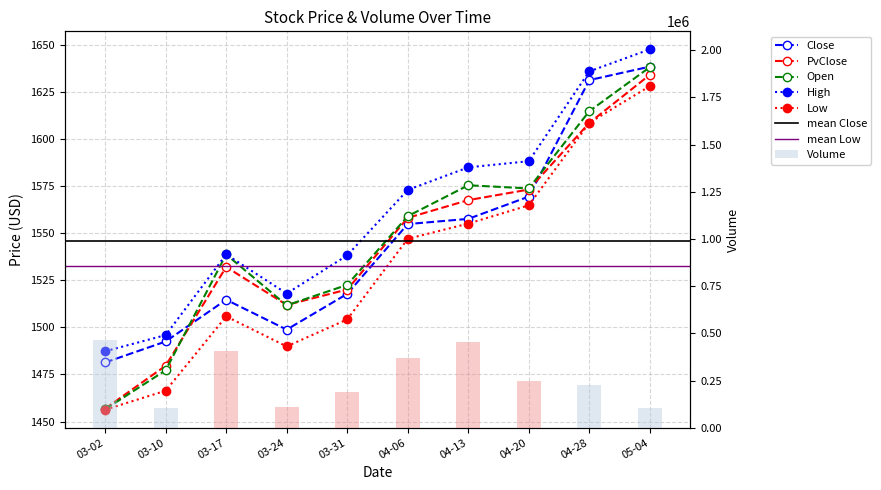

At which label is Low closest to 1542?

04-06